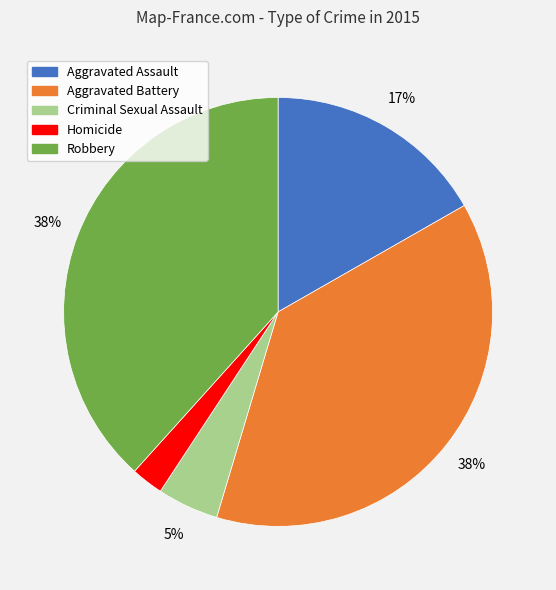

Between Aggravated Assault and Criminal Sexual Assault, which is larger?

Aggravated Assault